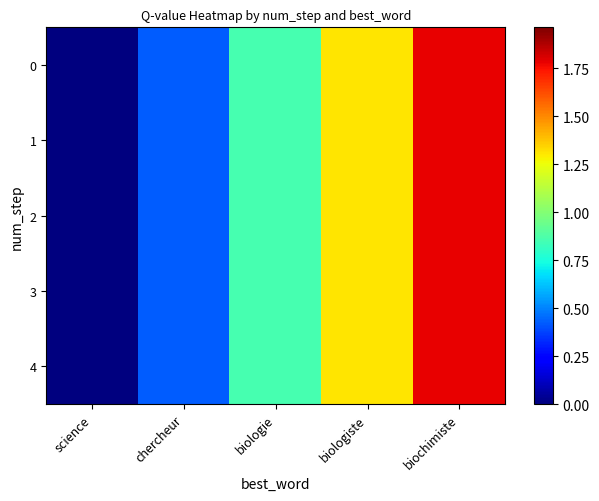

What is the total value across all series at biologie?

4.3